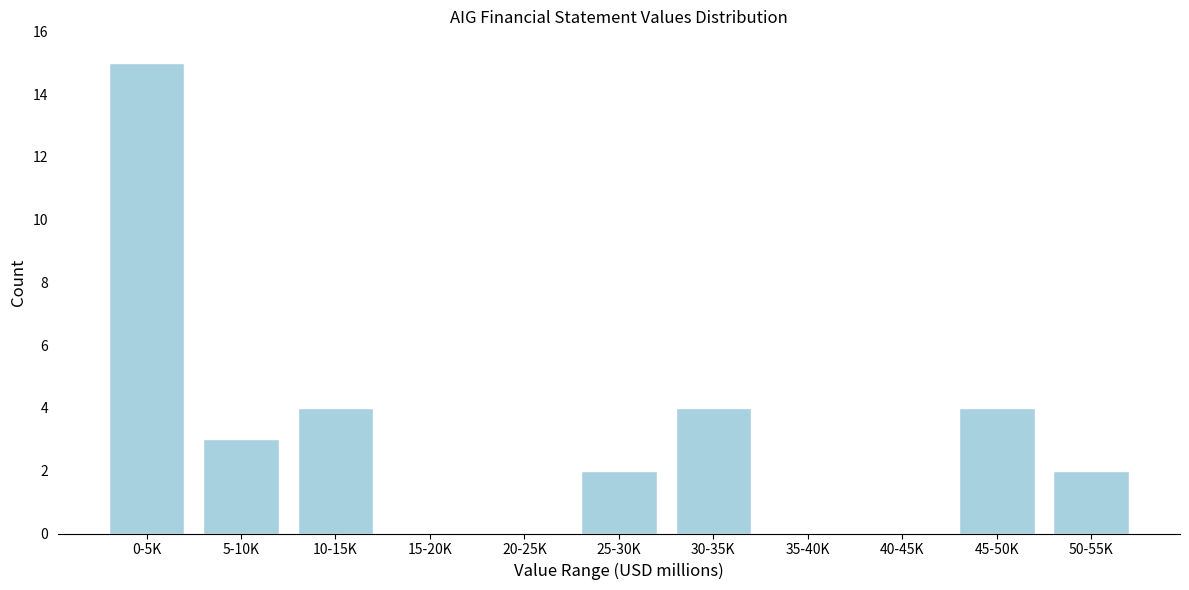

Reading left to right, what are all the values shown in this chart?

0-5K=15	5-10K=3	10-15K=4	15-20K=0	20-25K=0	25-30K=2	30-35K=4	35-40K=0	40-45K=0	45-50K=4	50-55K=2